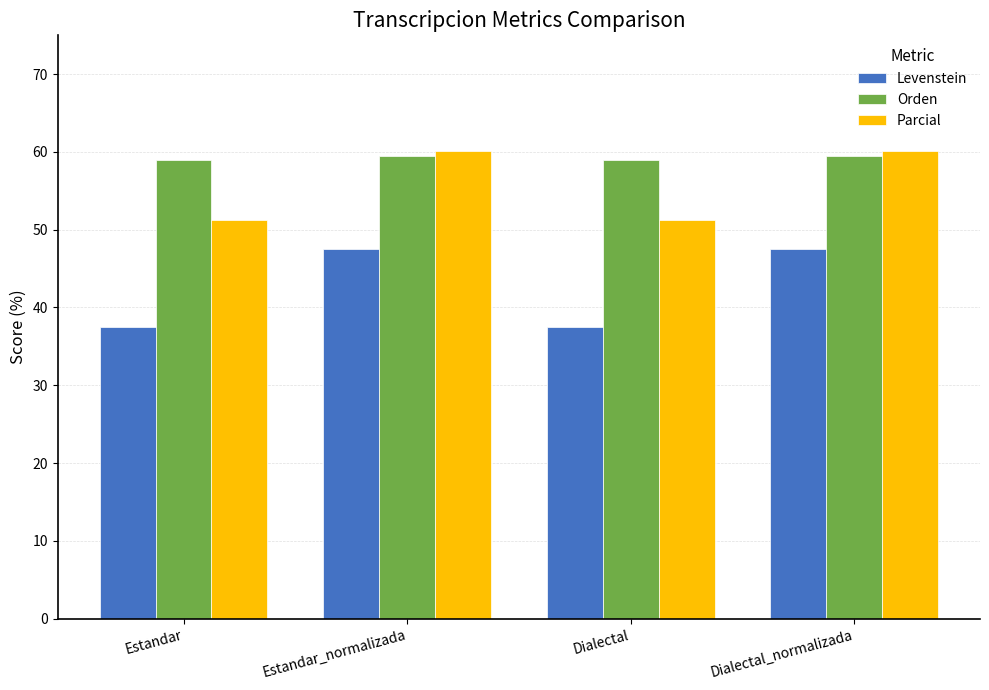

What are all the series names shown in the legend?

Levenstein, Orden, Parcial